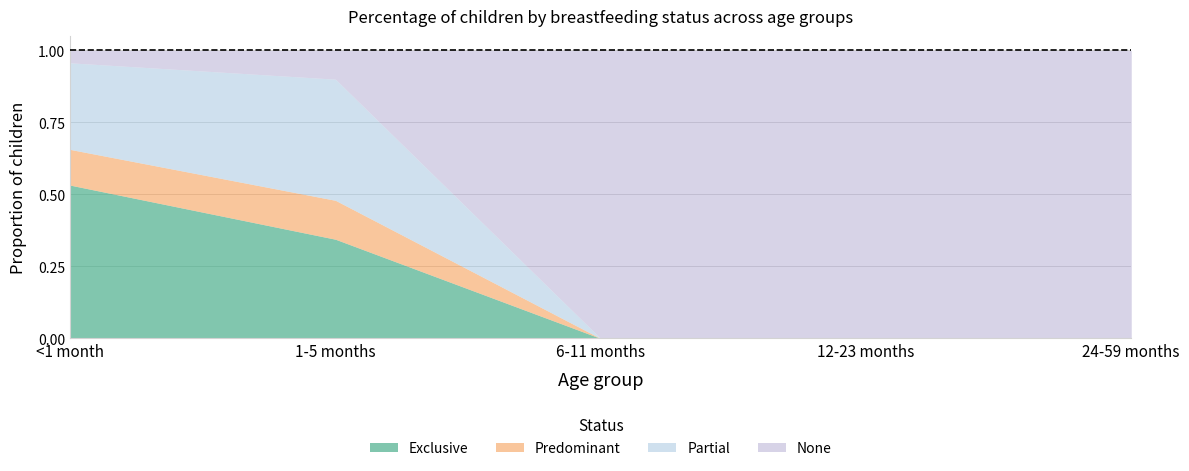

What is the label of the 3rd point from the right?

6-11 months